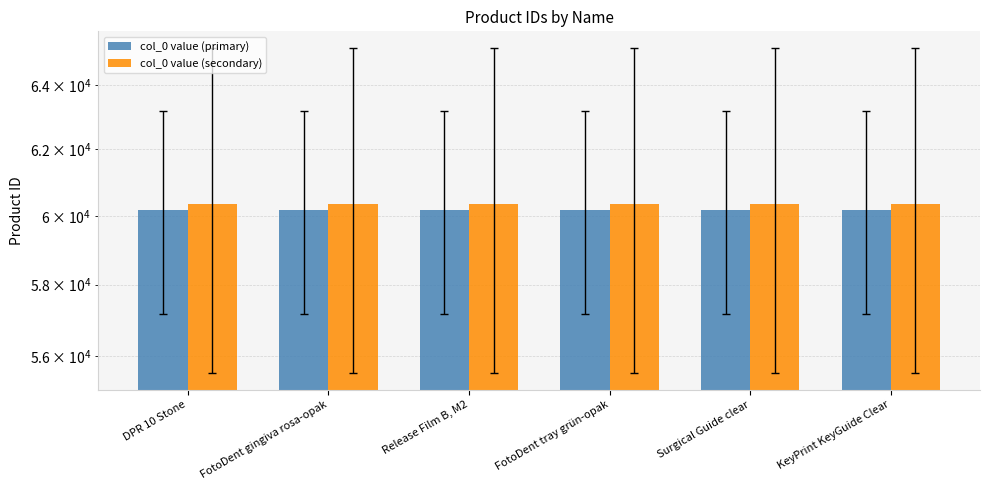

At how many categories does at least one series exceed 60199?

6